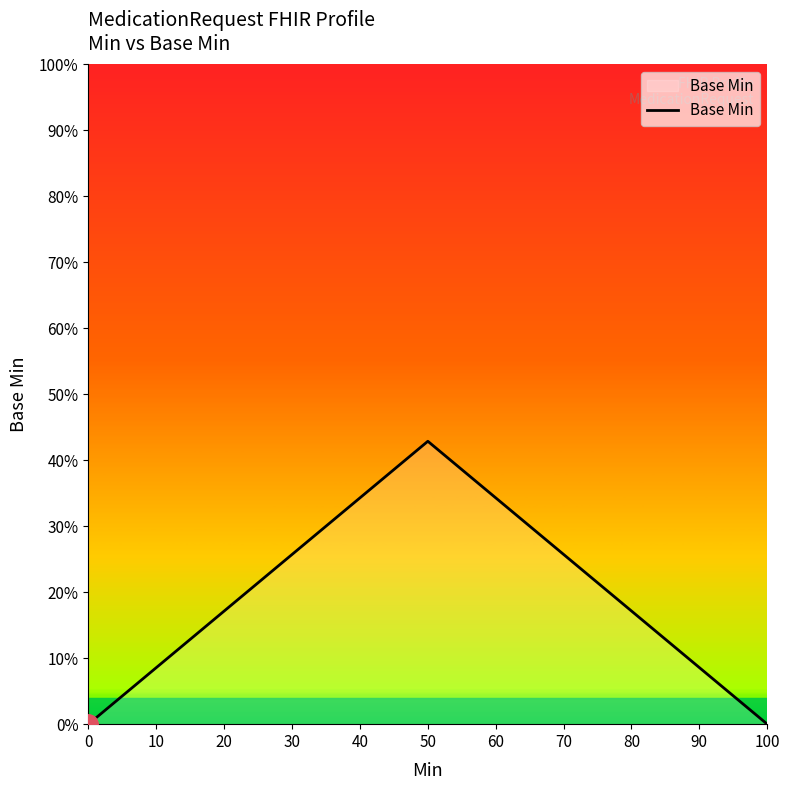

Does the chart have visible grid lines?

No